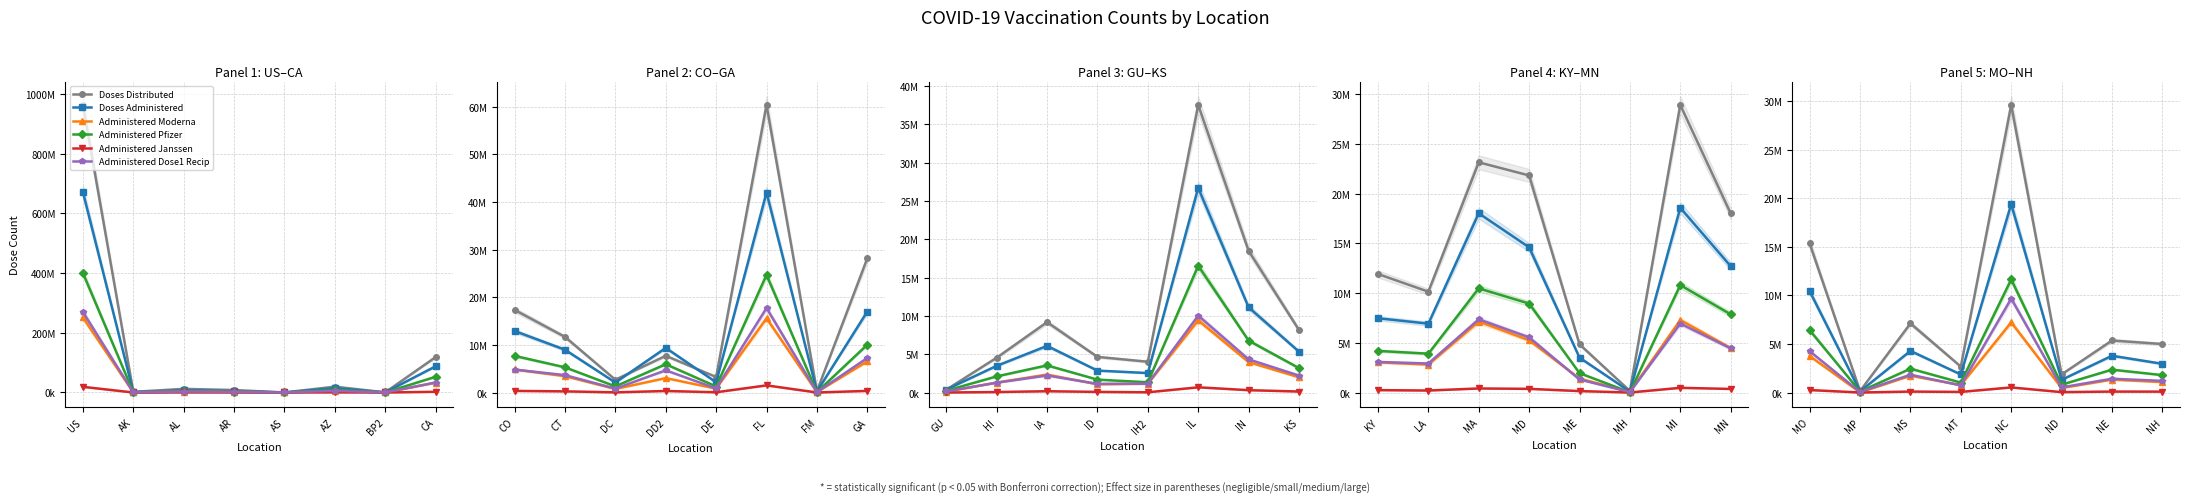

What is the lowest value of the Administered Moderna series?

16046